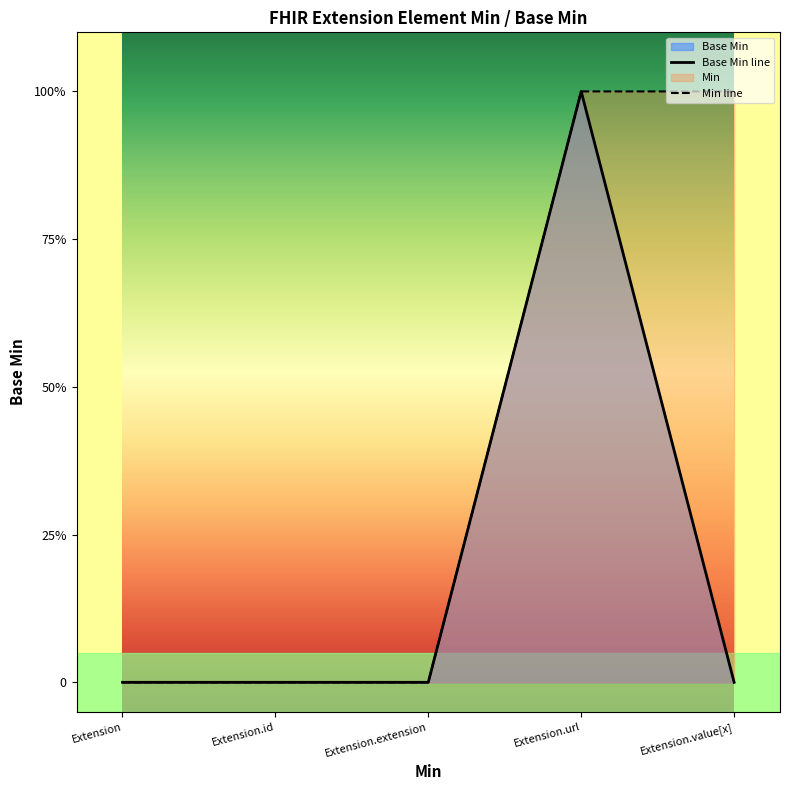

Does the chart display data point markers on the line(s)?

No